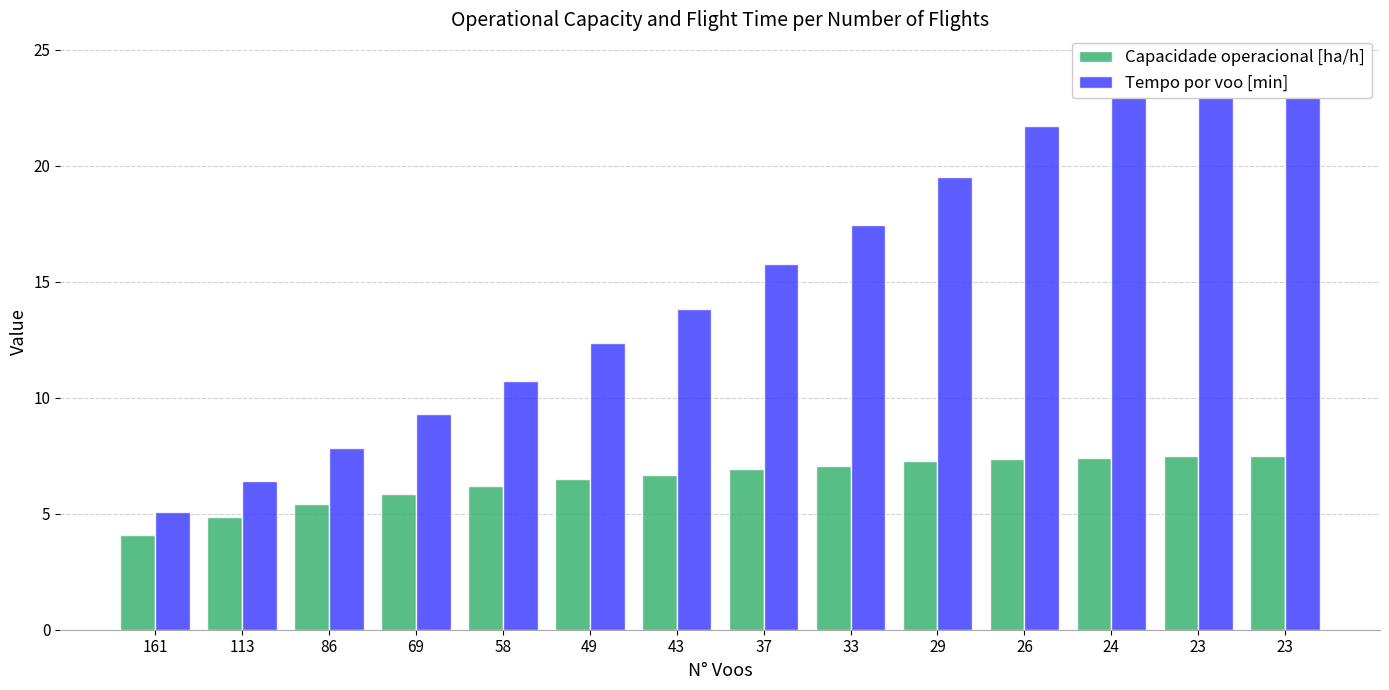

Where is Tempo por voo [min] nearest to the value 14?

43